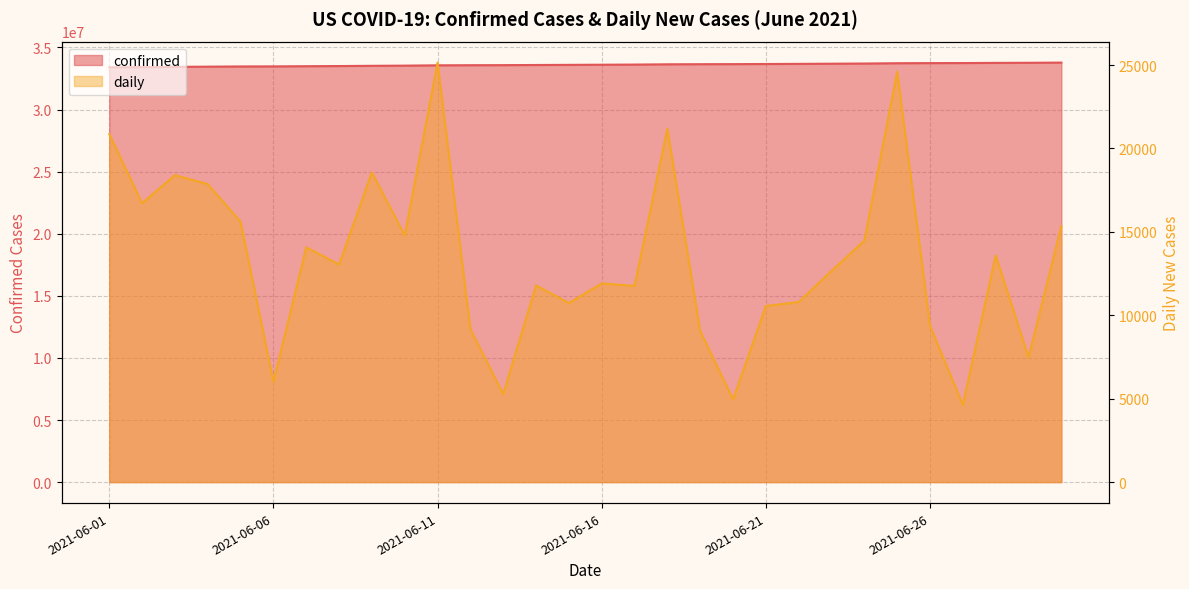

At which label is daily closest to 14884?

2021-06-10